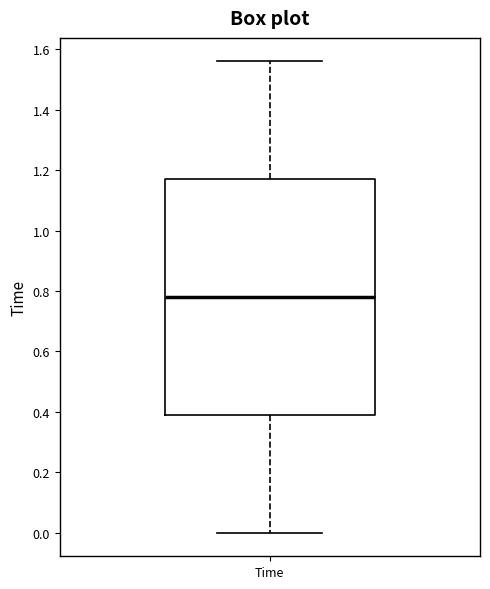

Read this box plot against the y-axis: the position of the median line, the range covered by the box, and the ends of both whiskers. The values are not printed on the chart, so give them approximately, as read against the axis.

median 0.78, box 0.40 to 1.18, whiskers 0.00 to 1.56